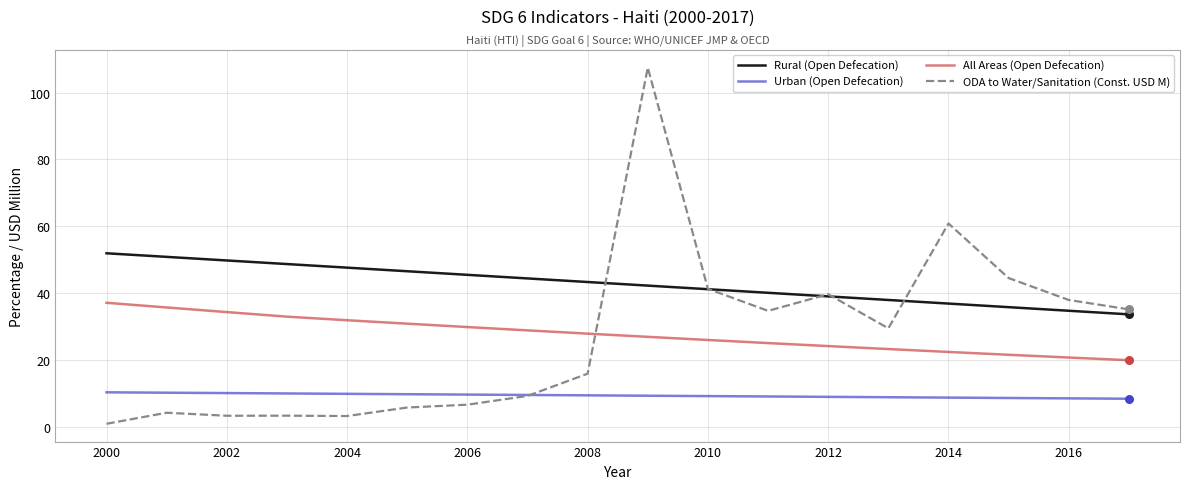

At how many categories does at least one series exceed 19?

18